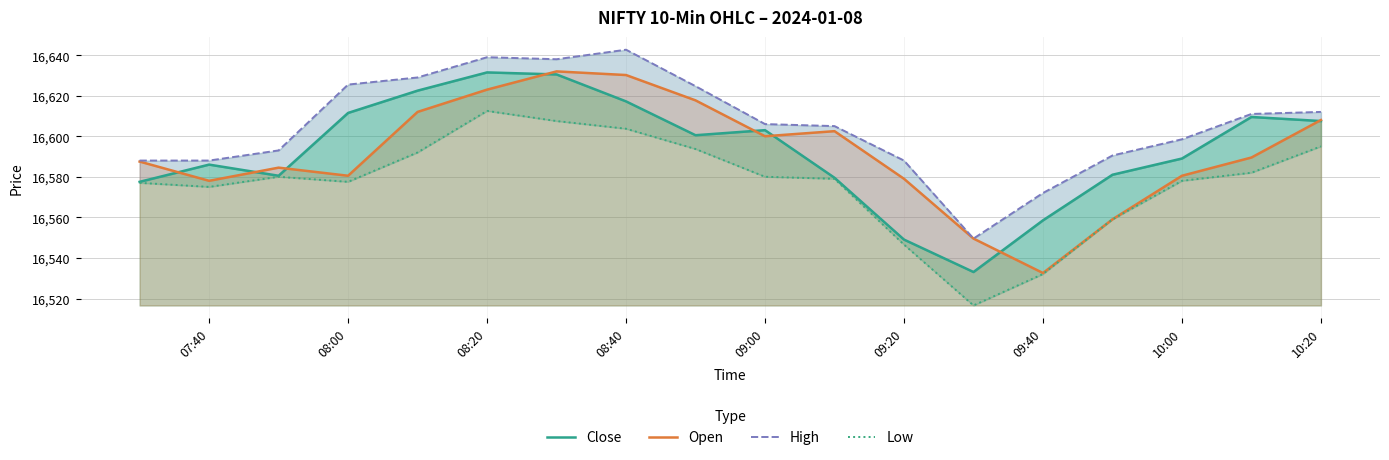

At how many categories does at least one series exceed 16583?

16